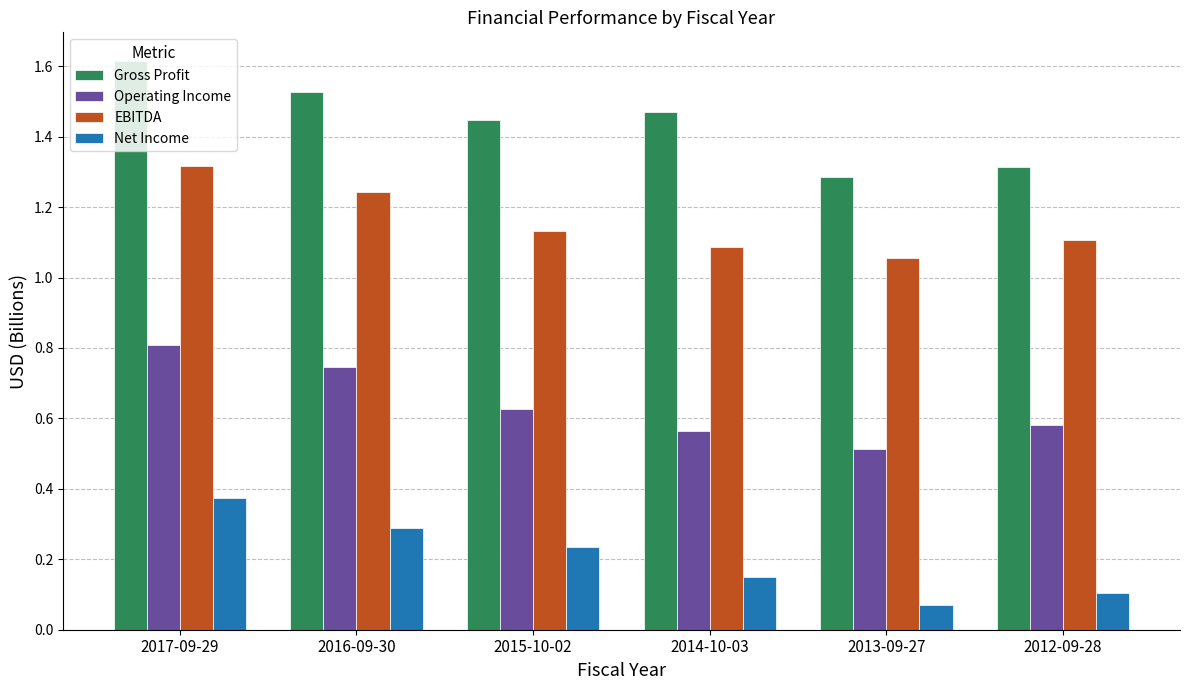

List the series in order of their overall mean, lowest first.

Net Income, Operating Income, EBITDA, Gross Profit